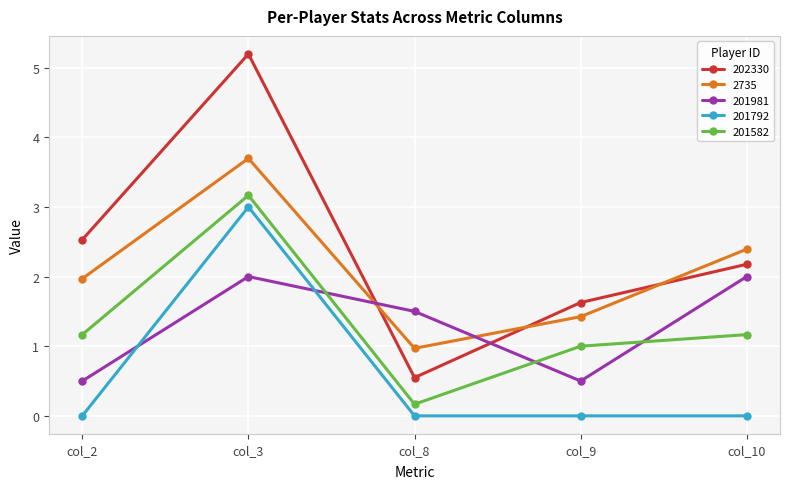

Which series has the largest range (max minus min)?

202330